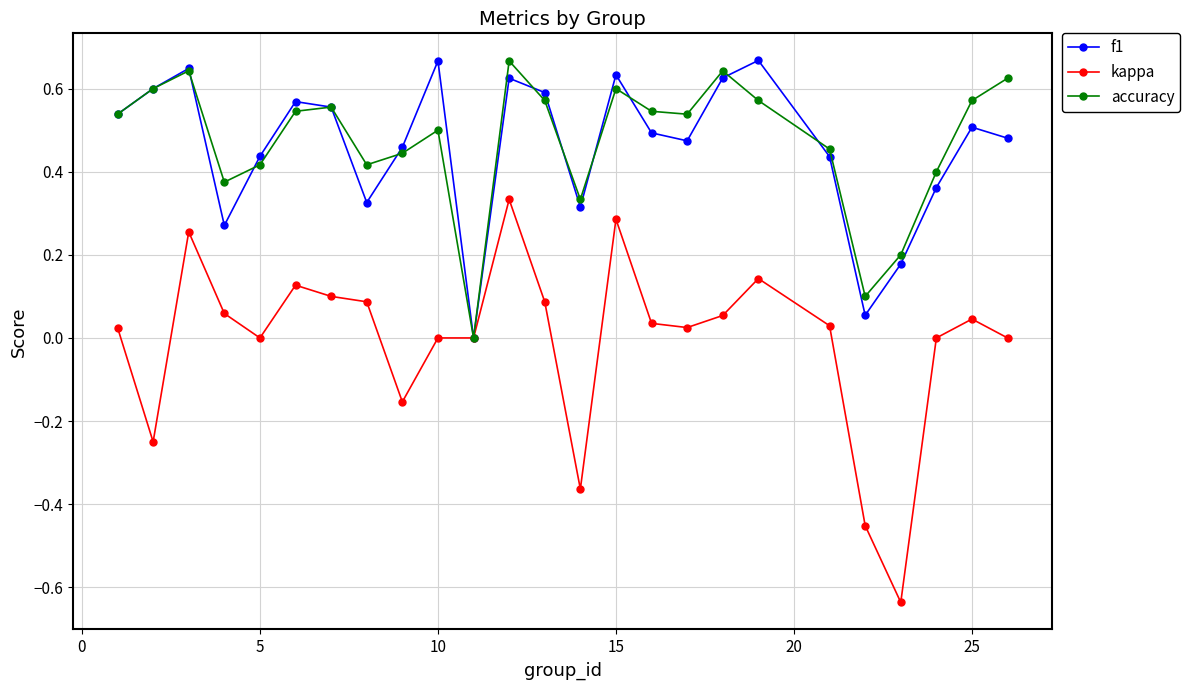

In accuracy, how many points are higher than both neighbors (excluding endpoints)?

6